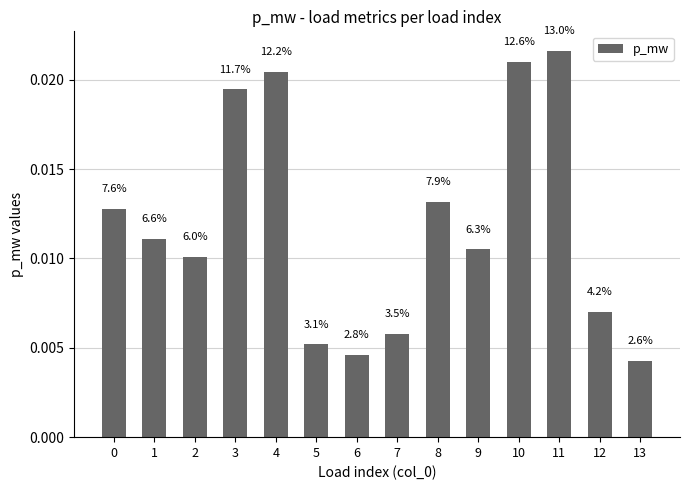

Are the bars horizontal?

No